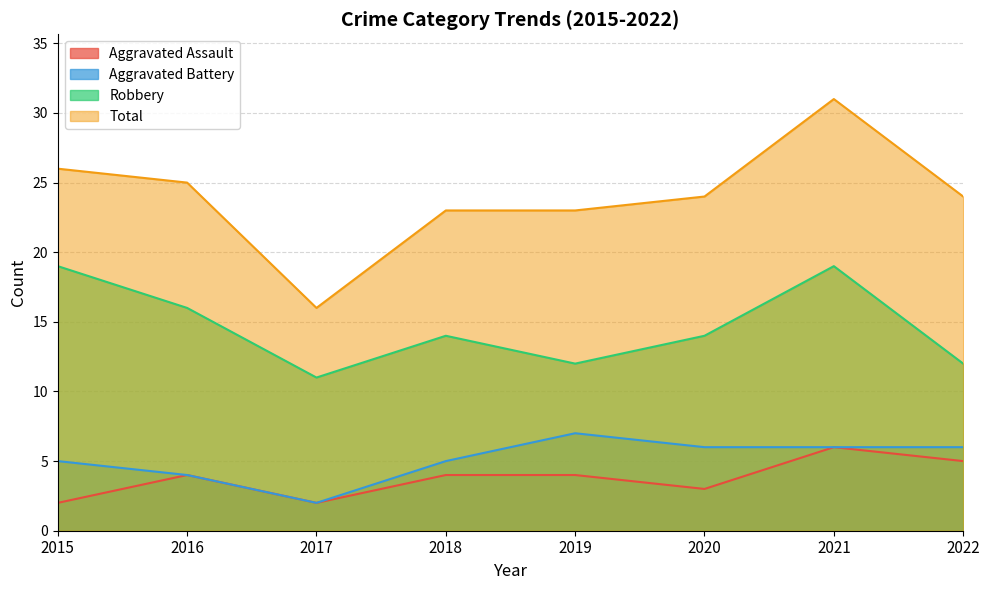

What is the sum of the Robbery values at 2021 and 2022?

31